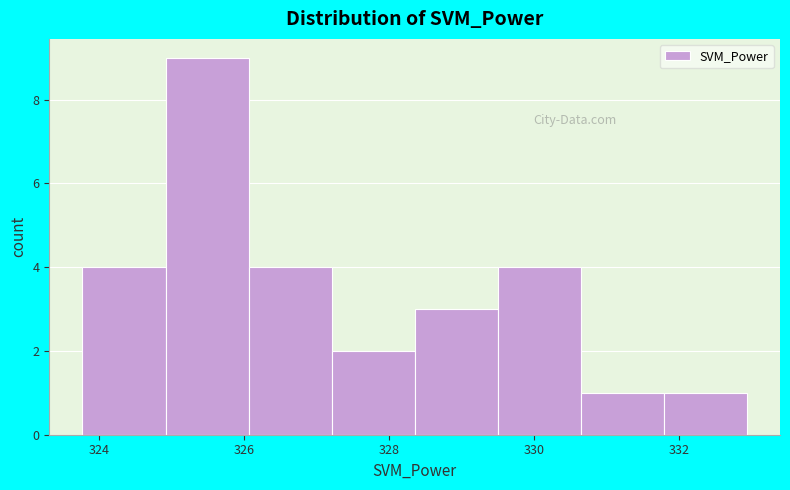

How tall is the bar that spans 330.6 to 331.8 on the x-axis? Neither the bar edges nor the heights are printed on the chart, so give them approximately, as read against the axes.

1